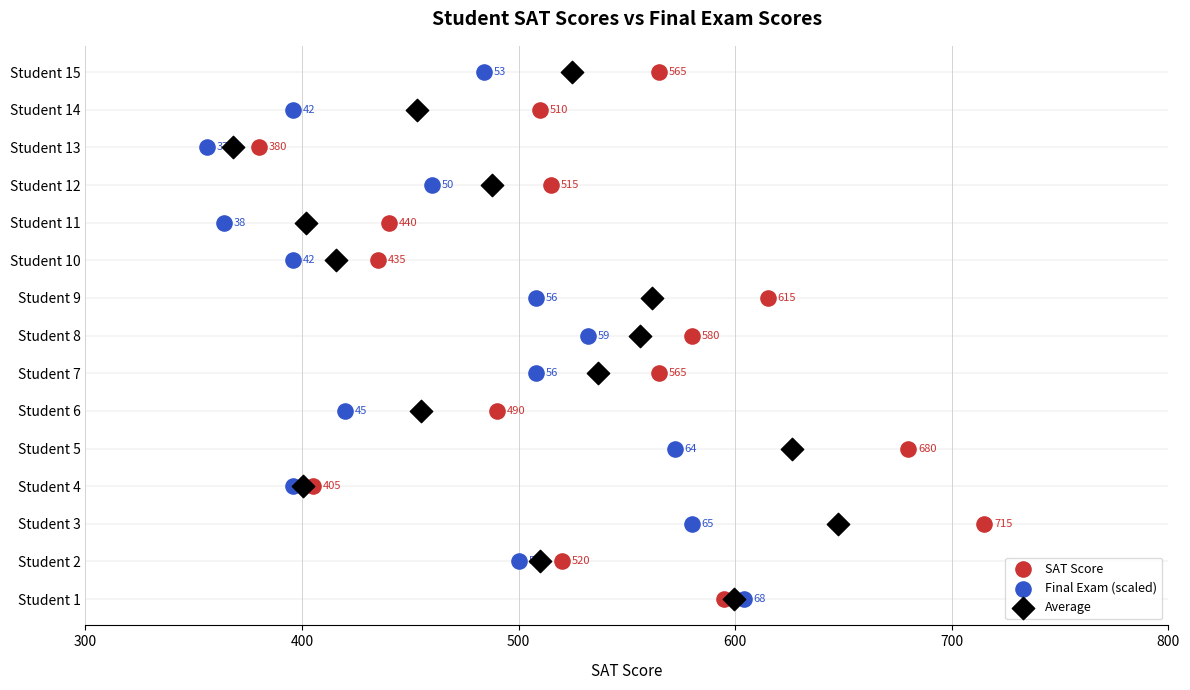

What are all the series names shown in the legend?

SAT Score, Final Exam (scaled), Average